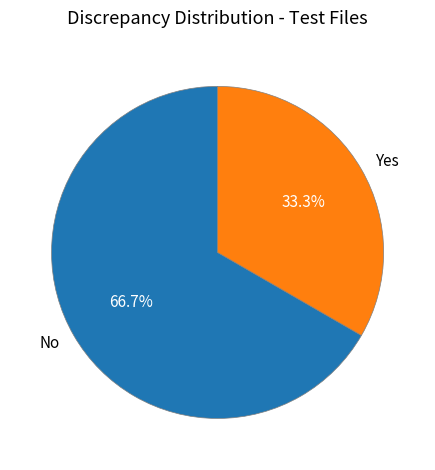

How many slices are in this pie chart?

2